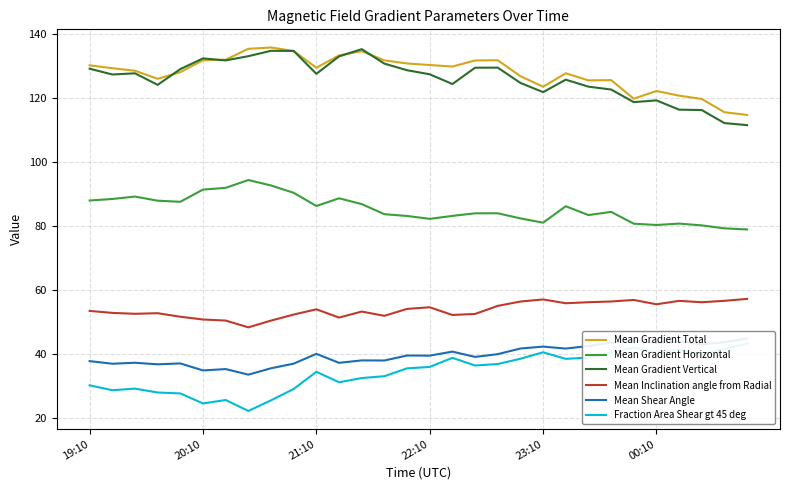

What position from the right is 18?

12